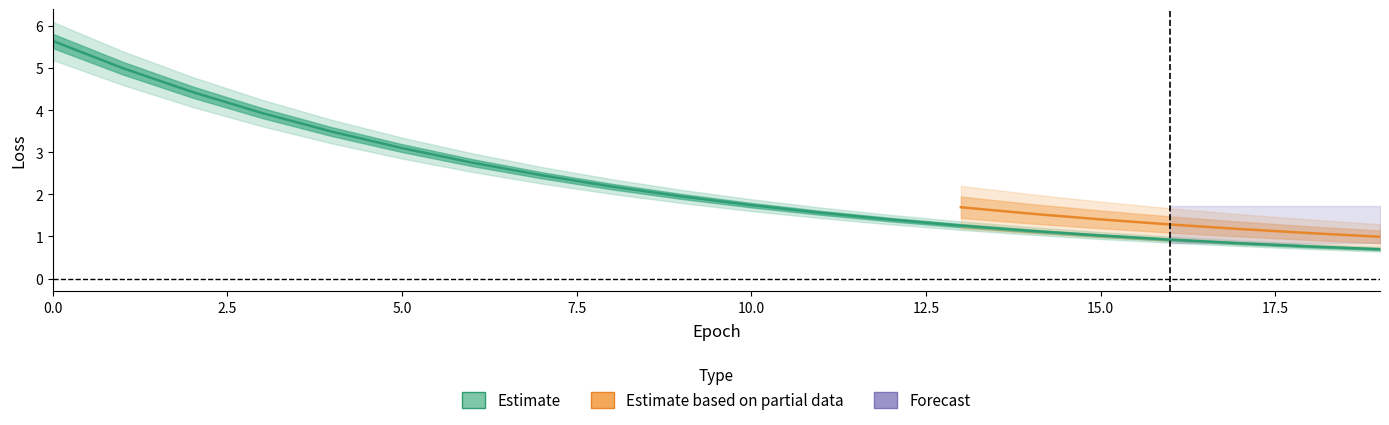

What is the minimum value shown in the chart?

0.7